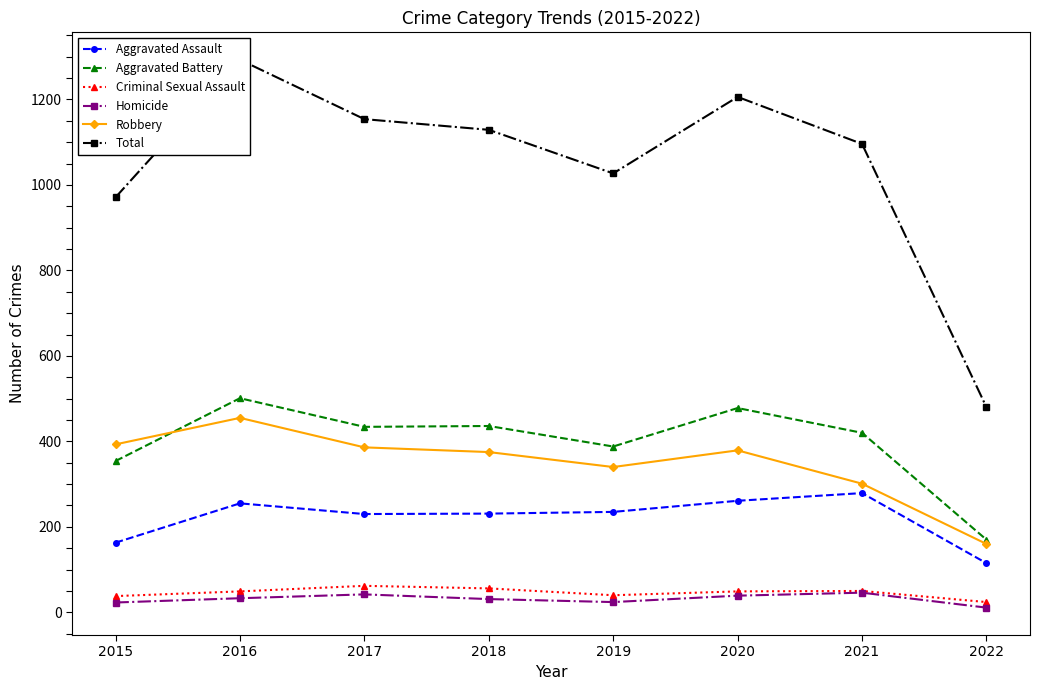

At which label does Homicide reach its minimum?

2022